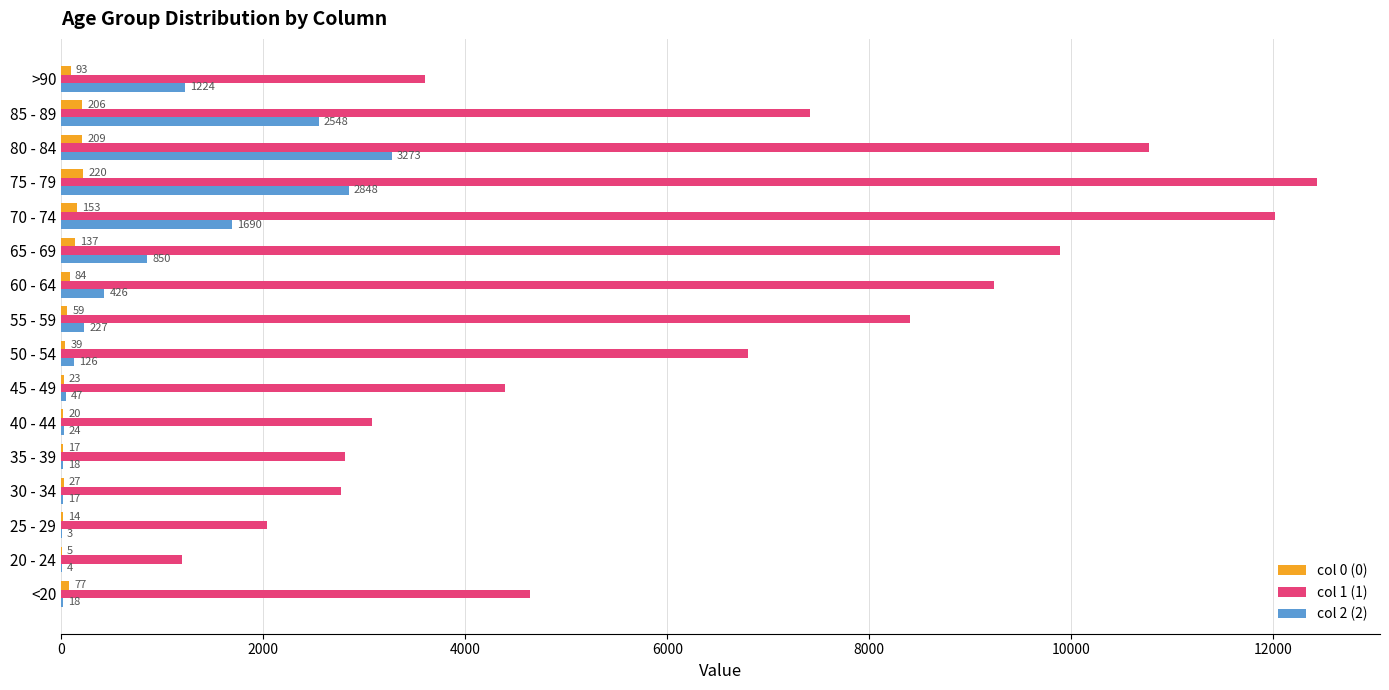

The value of col 2 (2) at 50 - 54 is 126. True or false?

True